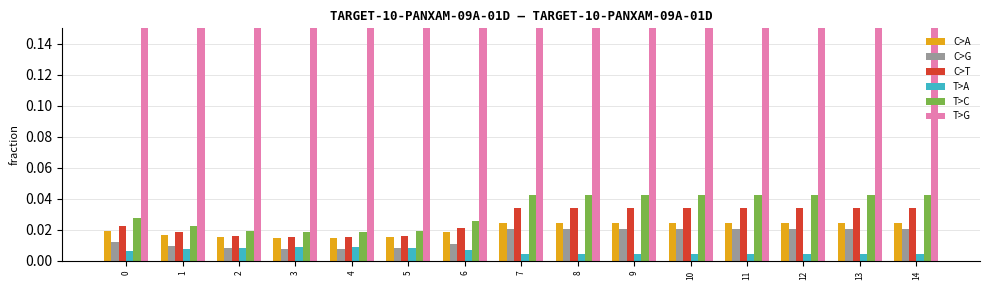

True or false: C>G has a value of 0.0 at 6.

True